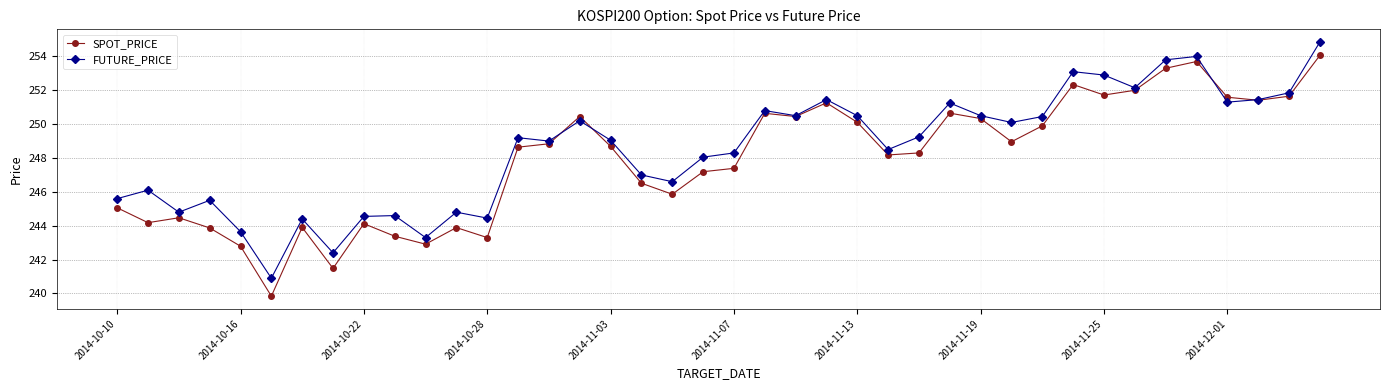

True or false: FUTURE_PRICE has more than 0 interior local peaks.

True